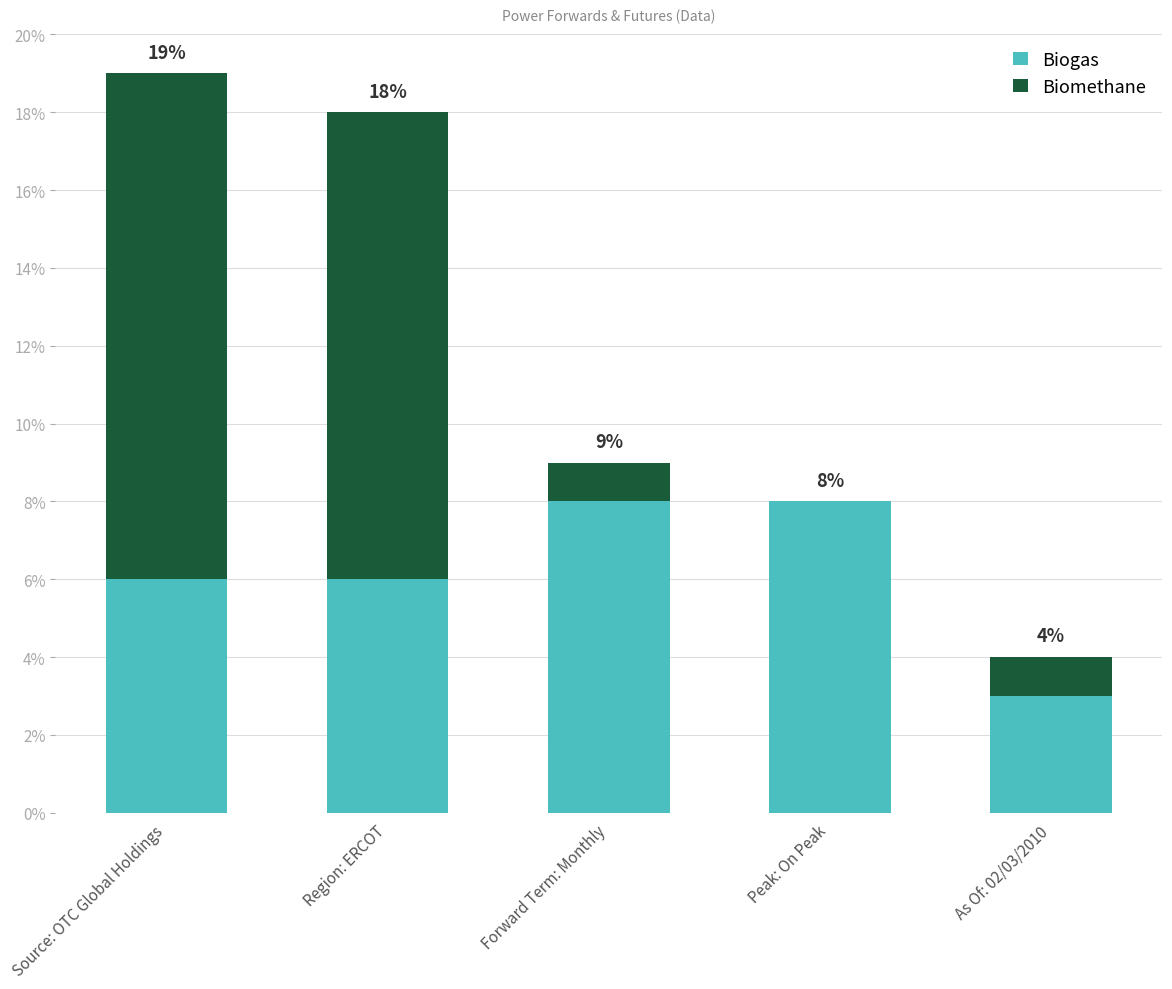

Are the bars horizontal?

No